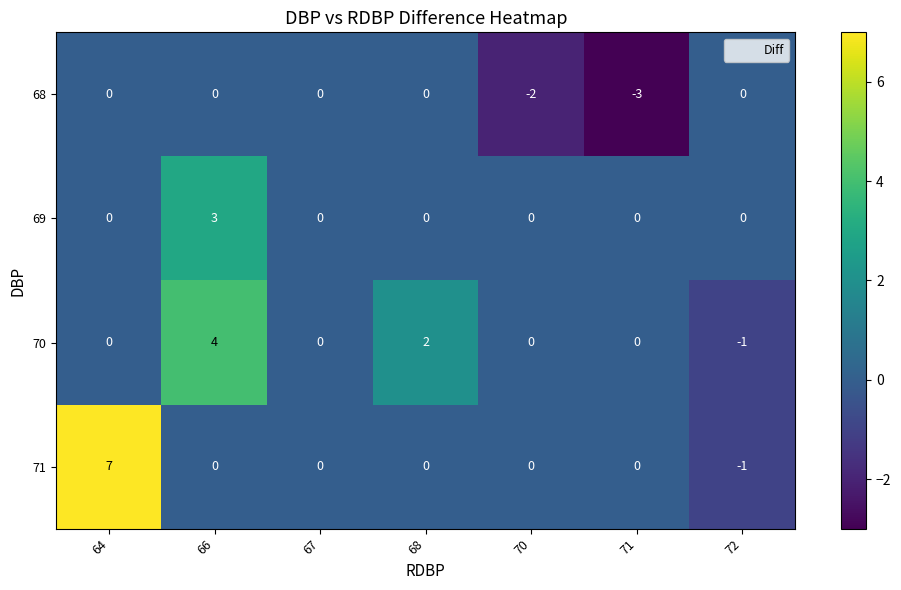

The value of 68 at 66 is 2. True or false?

False